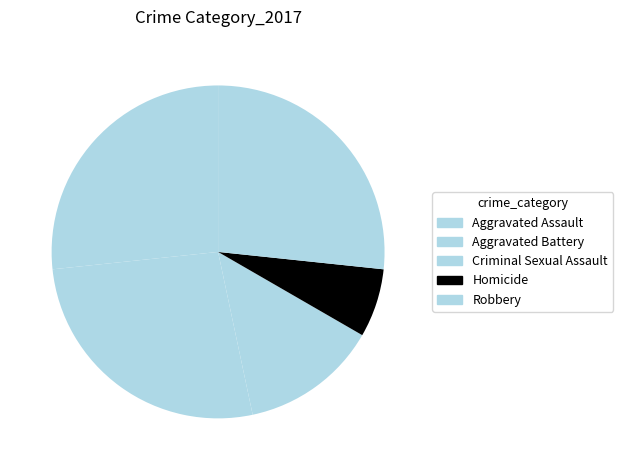

What percentage is NOT represented by Robbery?

73.3%